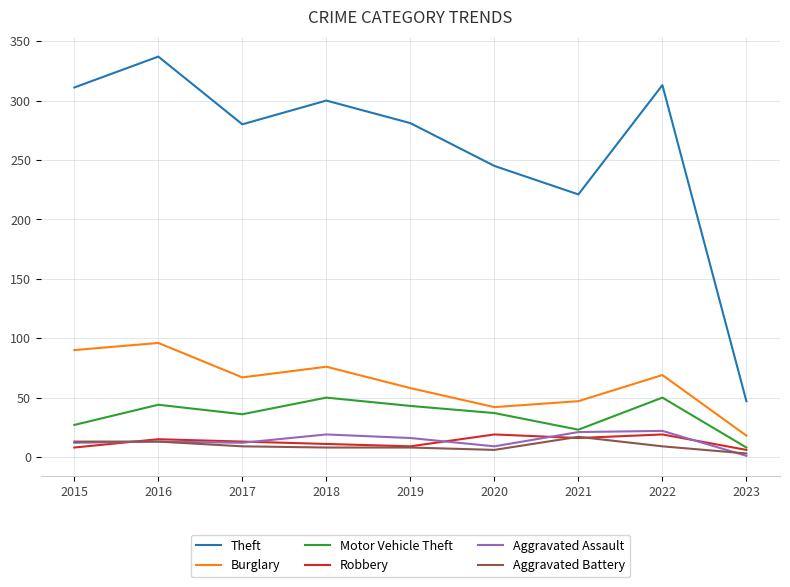

True or false: Burglary has a value of 76 at 2018.

True